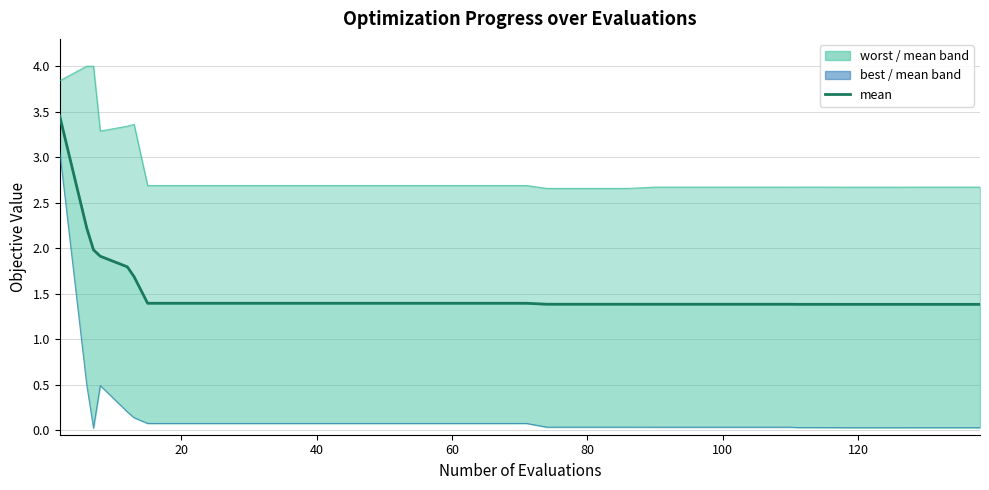

What is the difference between the second highest and minimum values?

0.8